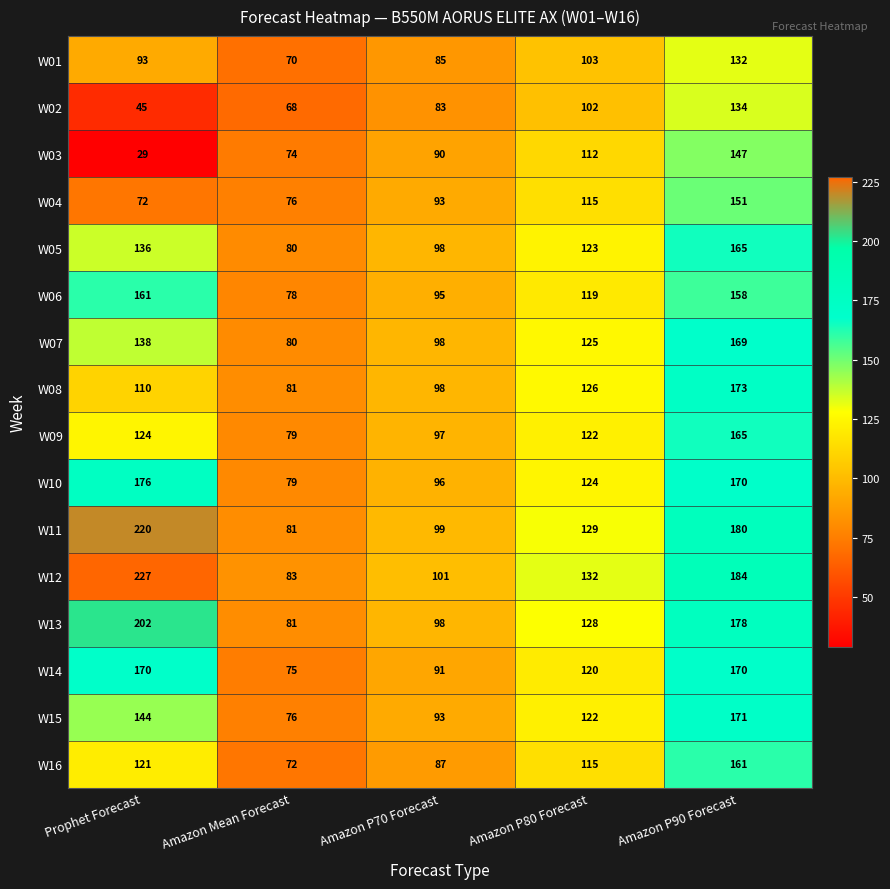

What is the sum of all W04 values?

507